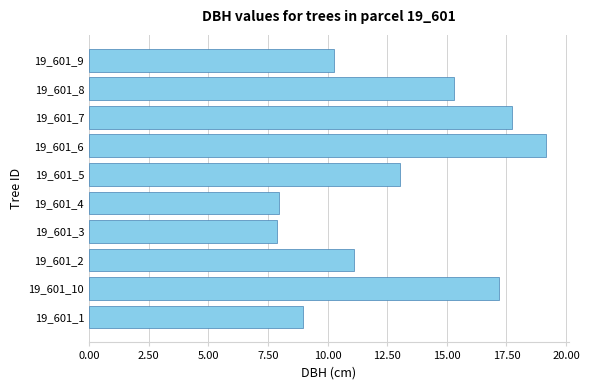

How many categories are shown in the chart?

10